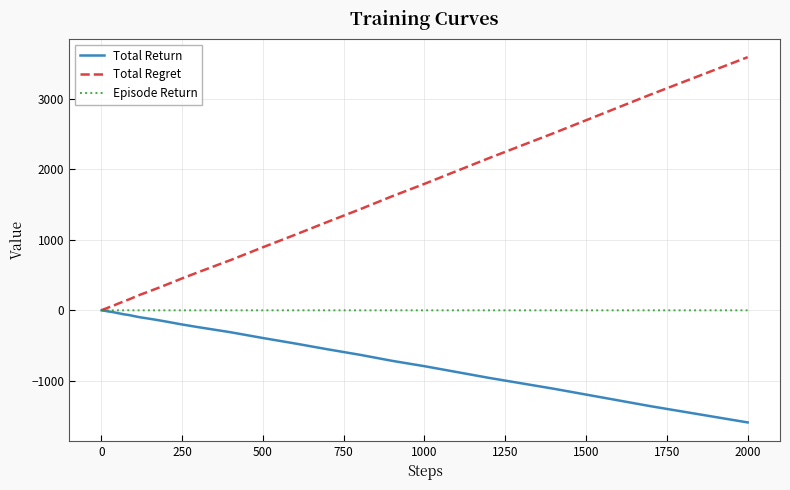

Which series has the largest range (max minus min)?

Total Regret